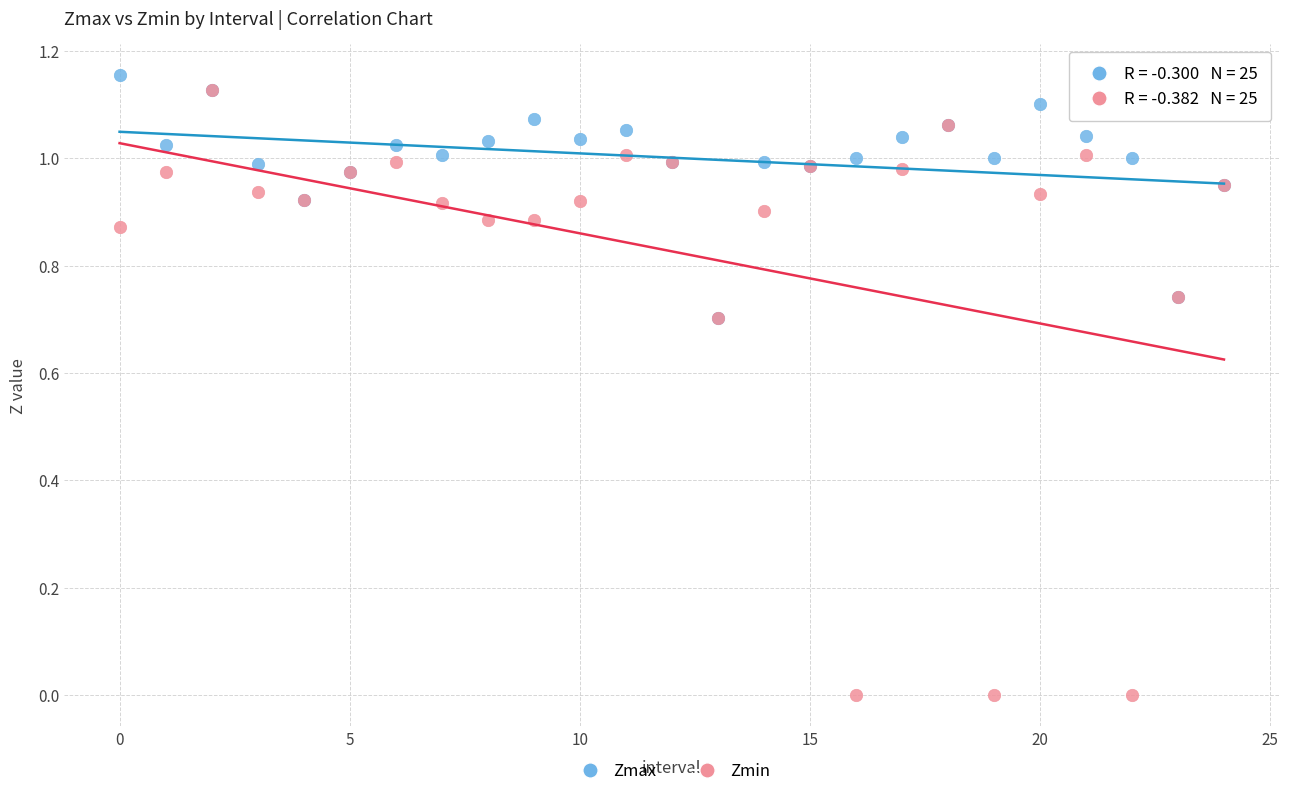

Which series contains the lowest Y value?

Zmin